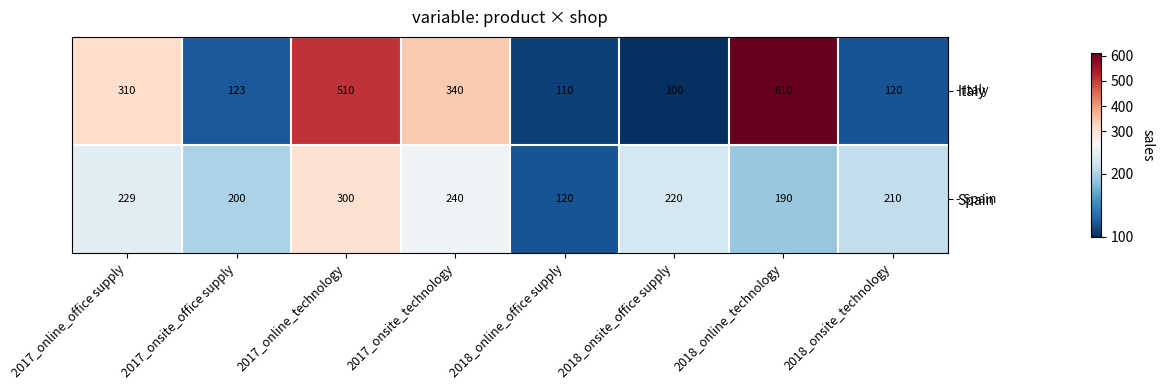

What is the total value across all series at 2018_onsite_office supply?

320